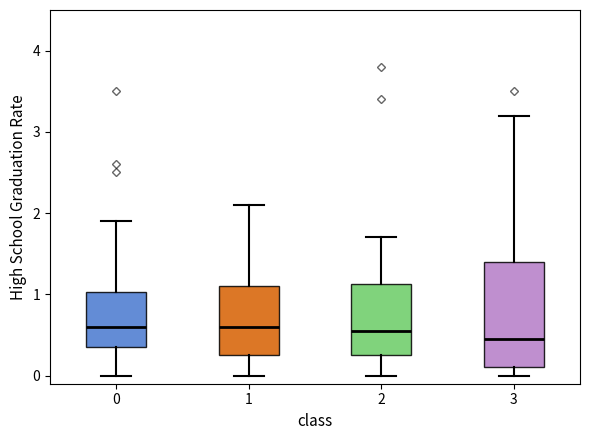

Reading left to right, read every box against the y-axis: the position of its median line, the range the box covers, and the ends of its whiskers. The values are not printed on the chart, so give them approximately, as read against the axis.

0: median 0.6, box 0.4 to 1.0, whiskers 0.0 to 1.9
1: median 0.6, box 0.3 to 1.1, whiskers 0.0 to 2.1
2: median 0.6, box 0.3 to 1.1, whiskers 0.0 to 1.7
3: median 0.5, box 0.1 to 1.4, whiskers 0.0 to 3.2